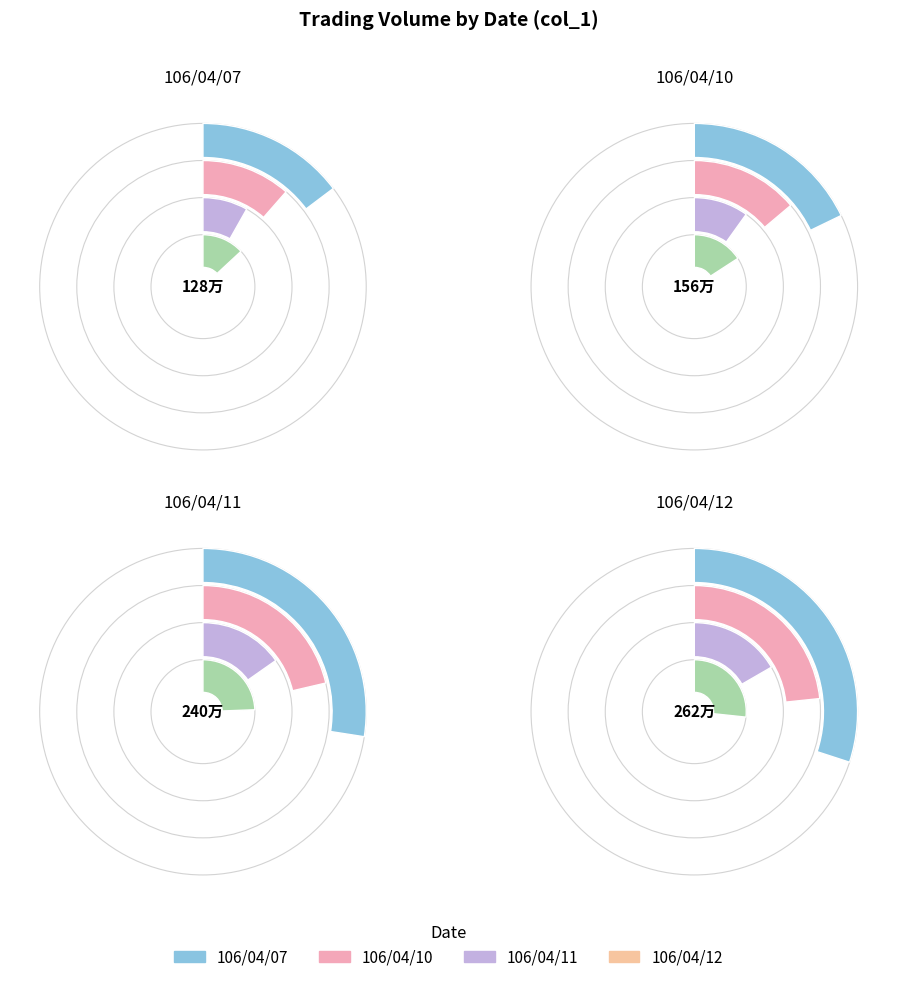

To the nearest percent, what is the difference between the 106/04/10 and 106/04/12 slice percentages?

14%